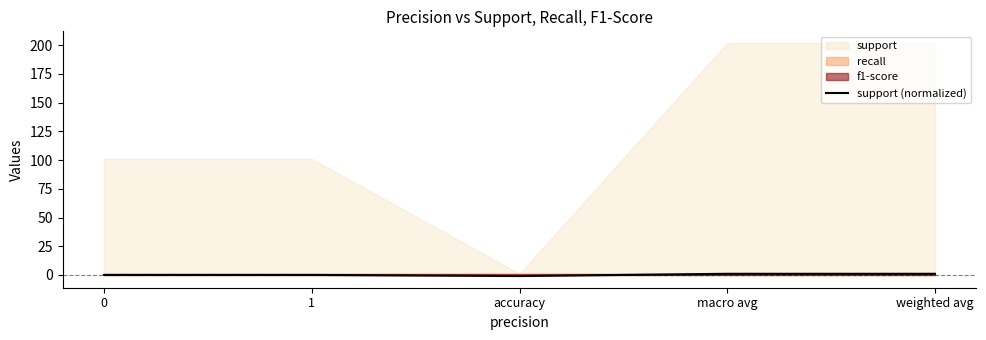

How many lines are shown in the chart?

1